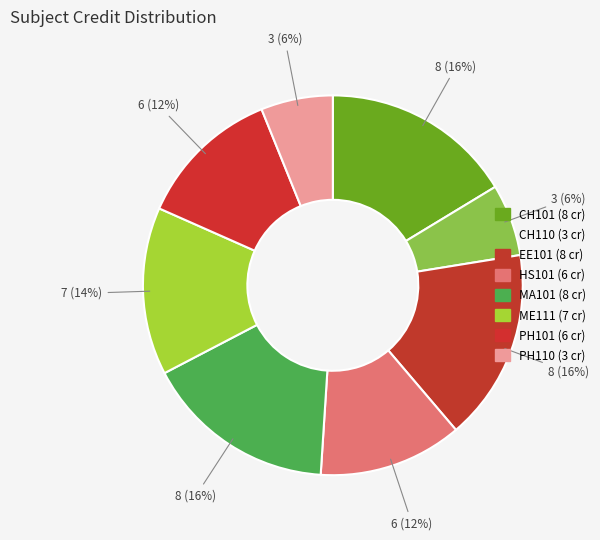

What is the largest slice in the pie chart?

CH101